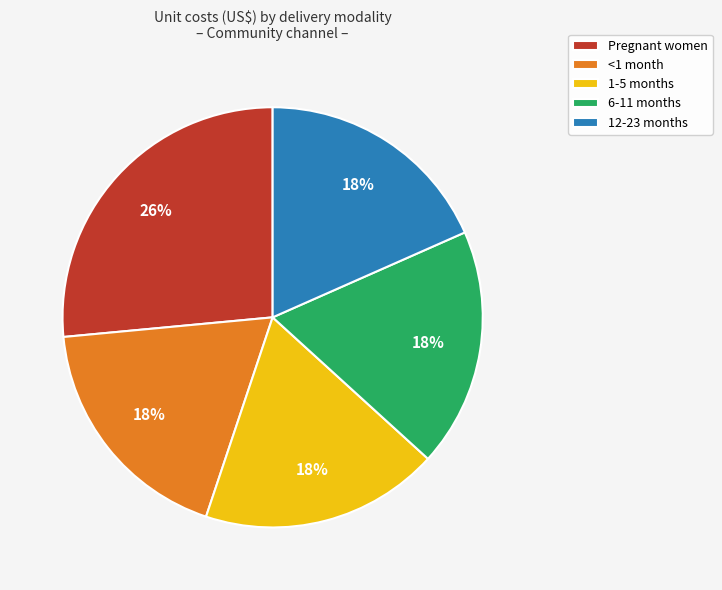

Does <1 month account for over 50% of the chart?

No